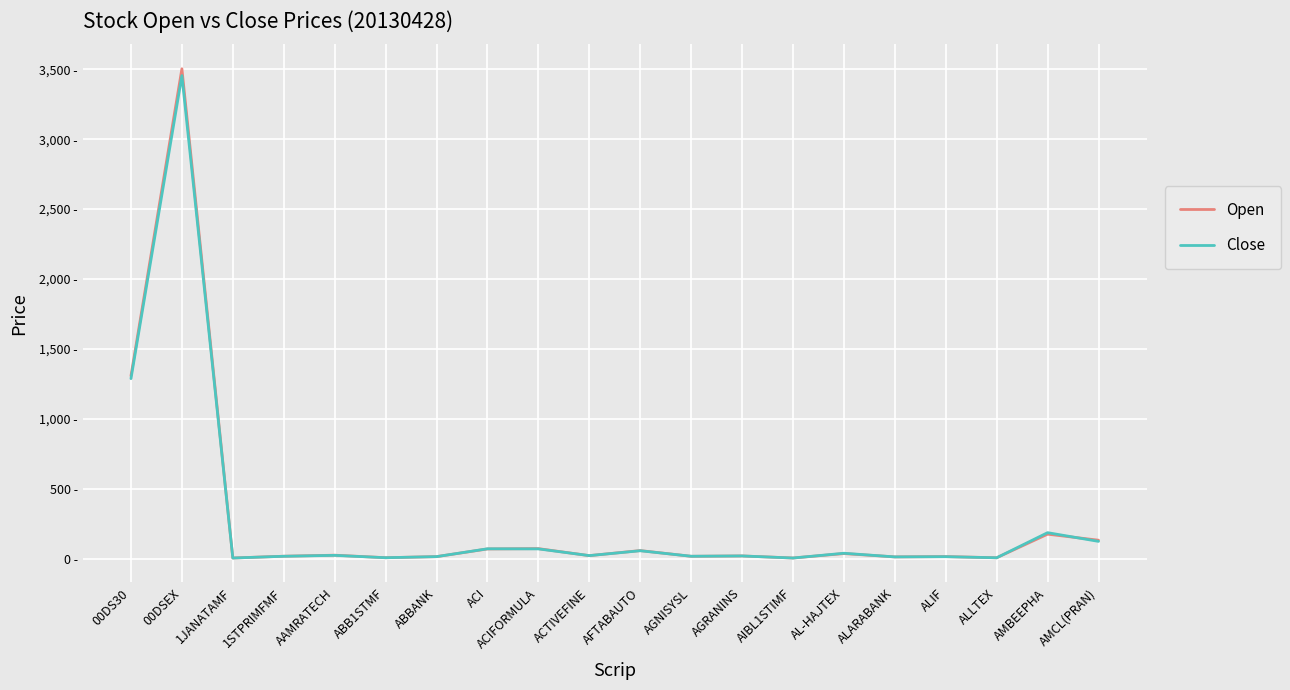

Is this an area chart (filled region under the line)?

No